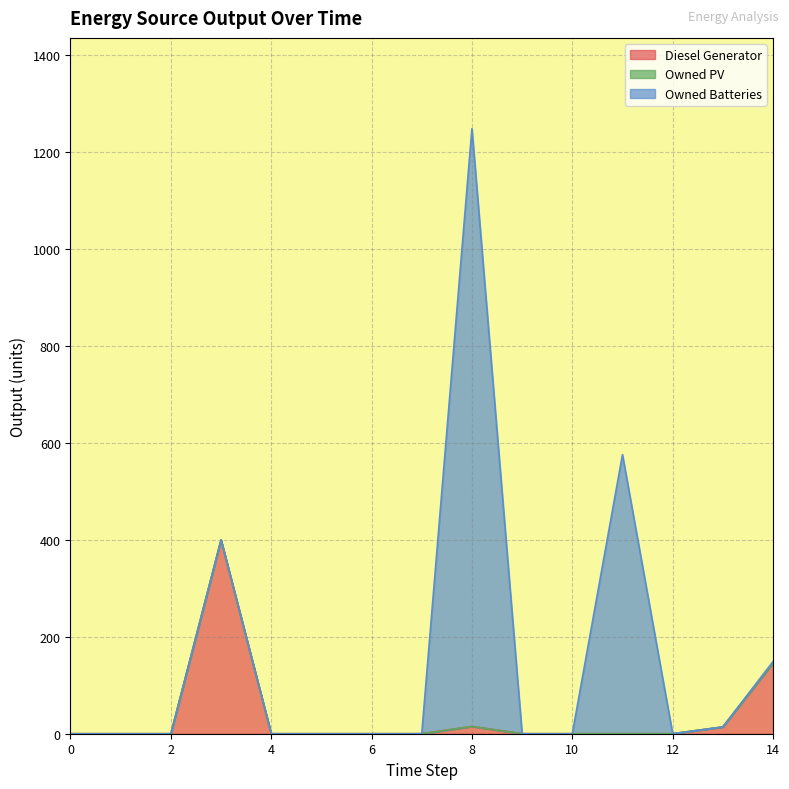

How many series are shown in this chart?

3